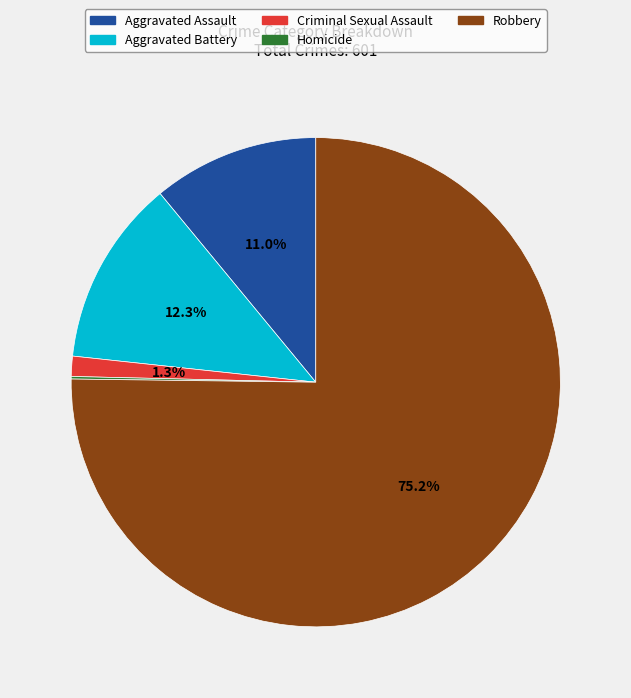

Which has a higher value, Robbery or Aggravated Battery?

Robbery